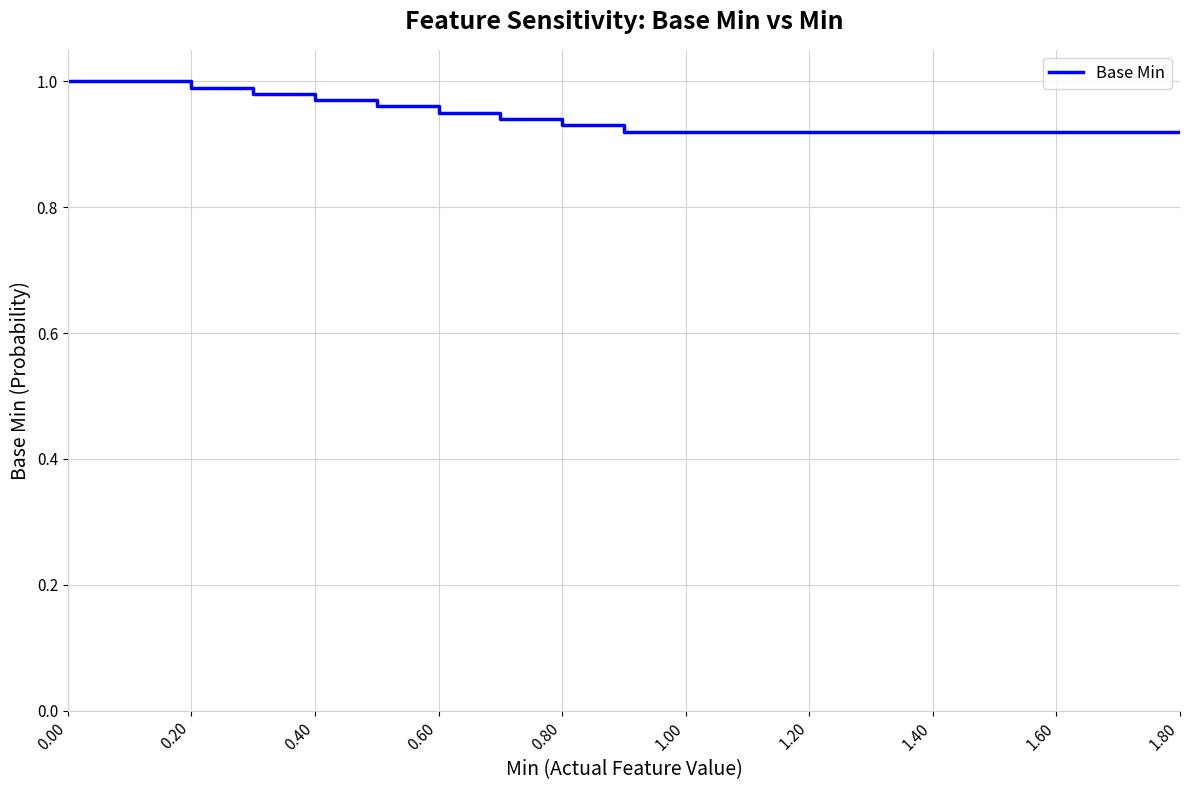

The value at 0.40 is 1.3. True or false?

False